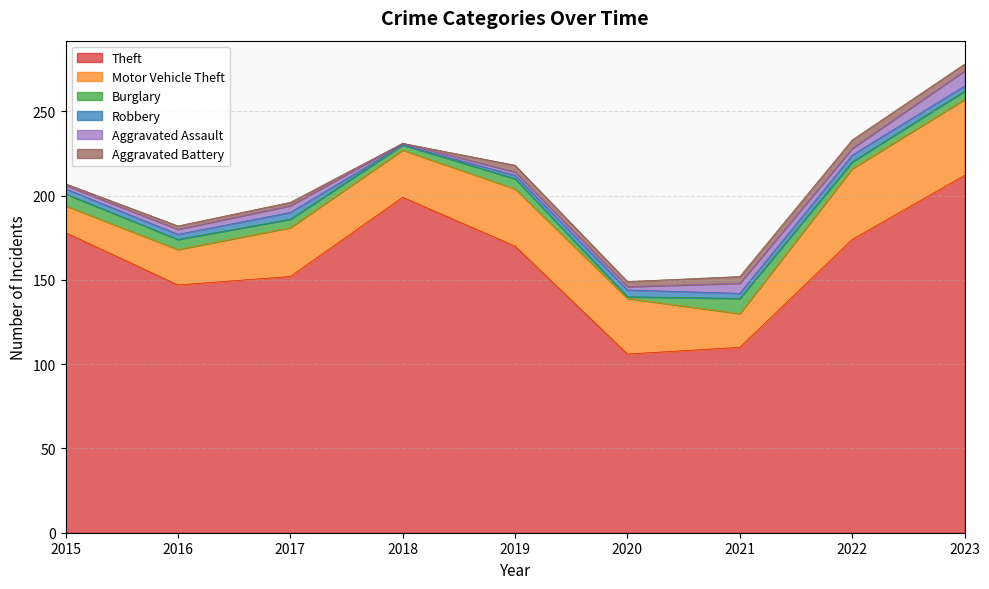

Where is the first local minimum for Aggravated Battery?

2018